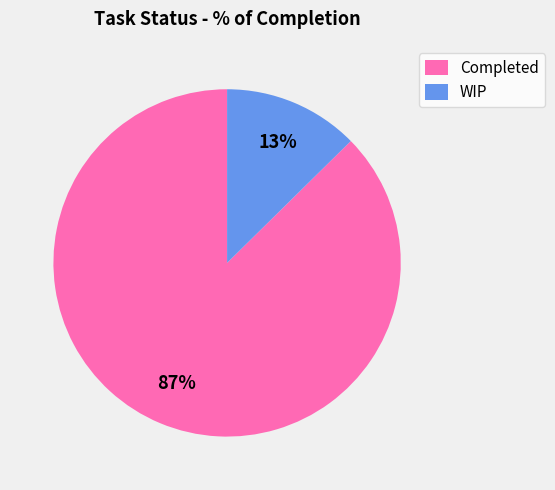

To the nearest percent, what is the combined percentage of WIP and Completed?

100%